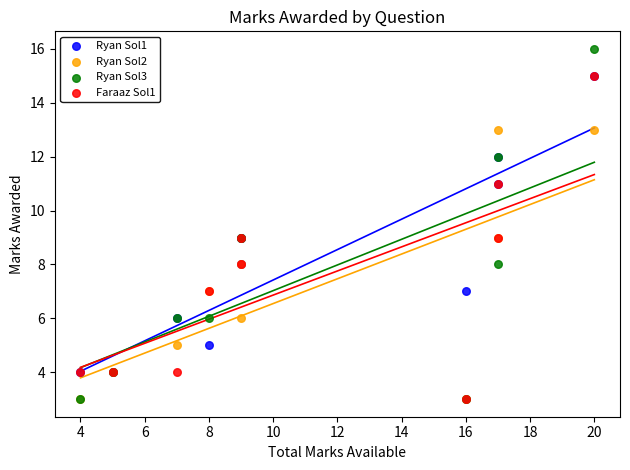

What are all the series names shown in the legend?

Ryan Sol1, Ryan Sol2, Ryan Sol3, Faraaz Sol1